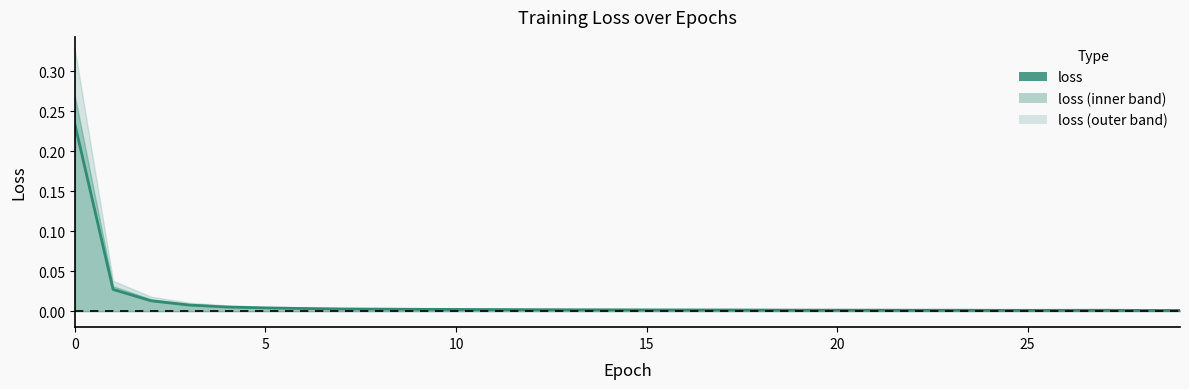

The chart shows a value of 0.0 at 12. True or false?

True